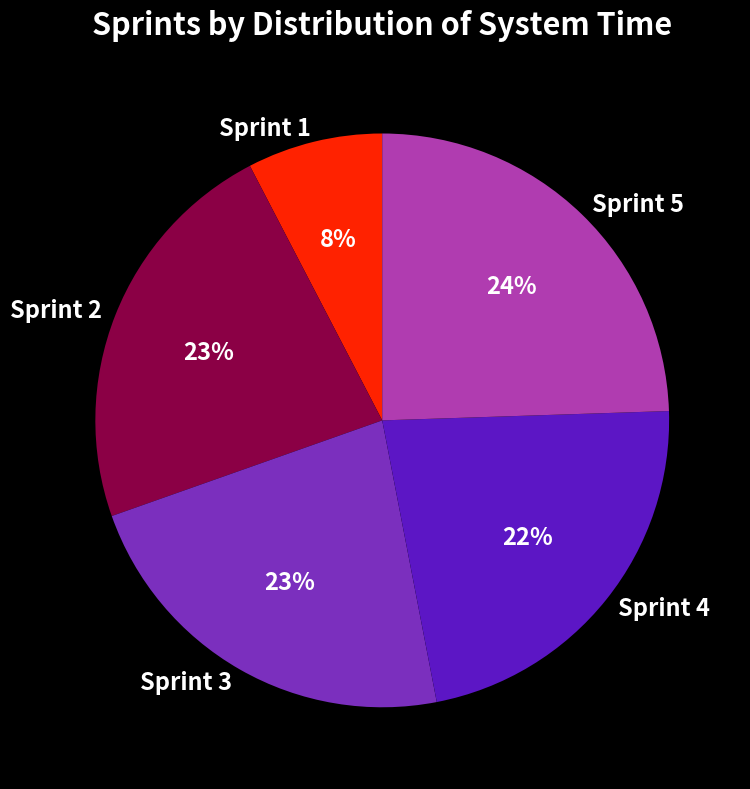

To the nearest percent, what portion does Sprint 4 represent?

22%